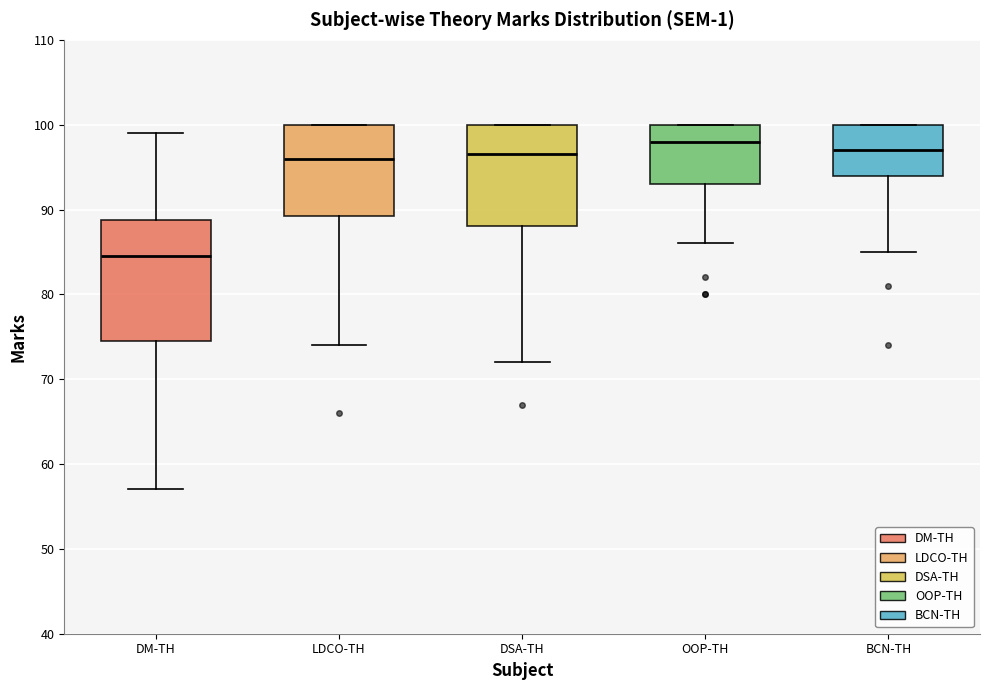

Comparing the boxes themselves (not the whiskers), which one is the tallest?

DM-TH